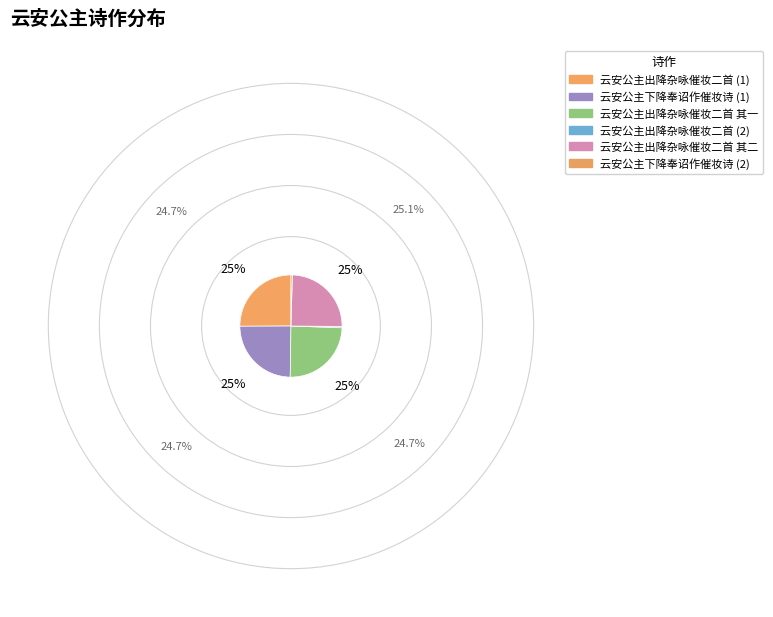

To the nearest percent, what percentage of the pie is 云安公主出降杂咏催妆二首 其一?

25%